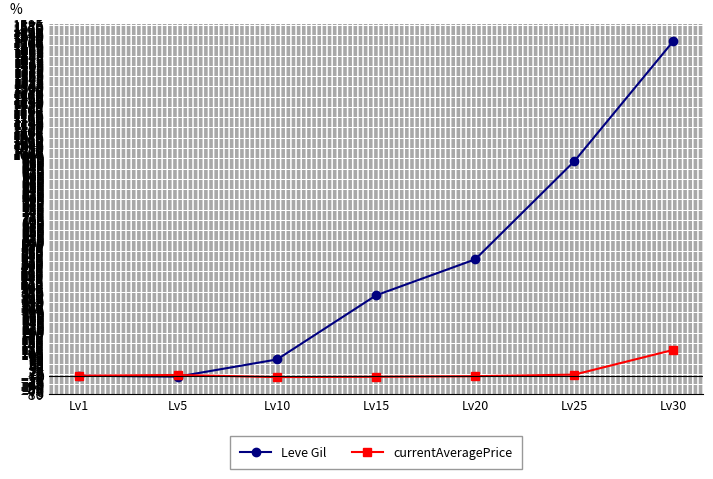

What is the minimum value shown in the chart?

-6.3